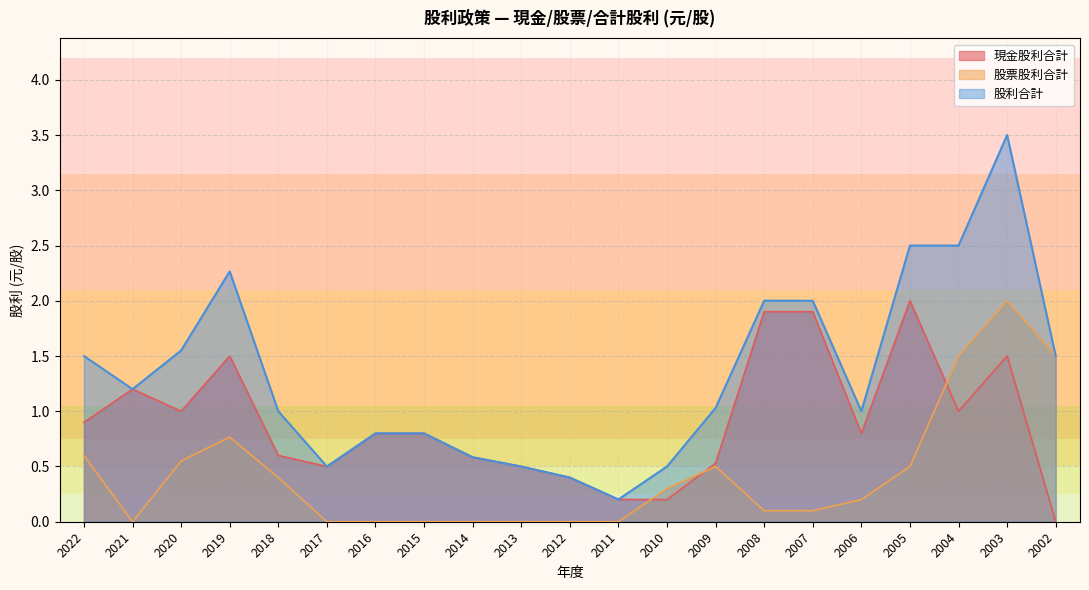

At which category is the sum across all series the highest?

2003